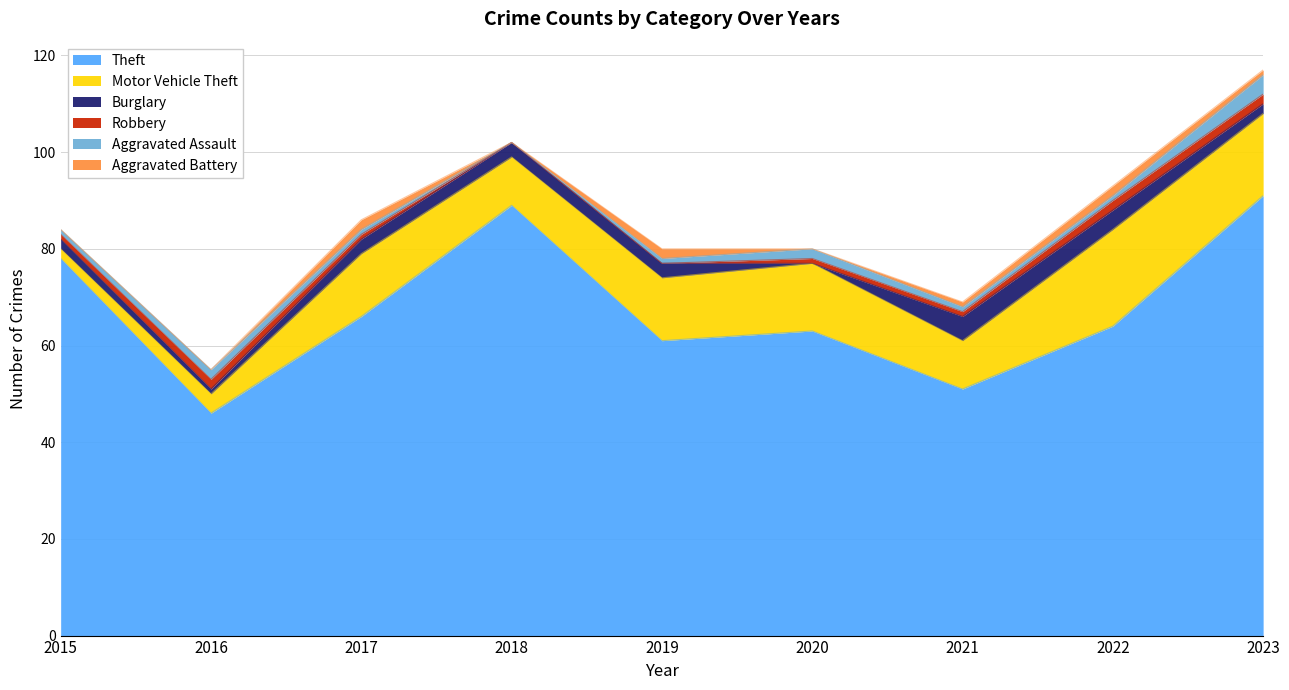

Which series changed the most between 2017 and 2022?

Motor Vehicle Theft